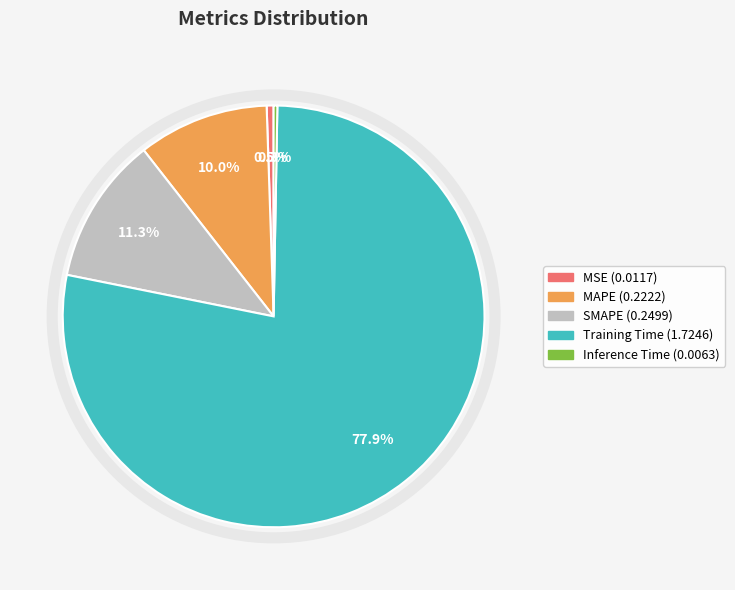

To the nearest percent, what portion does Training Time represent?

78%